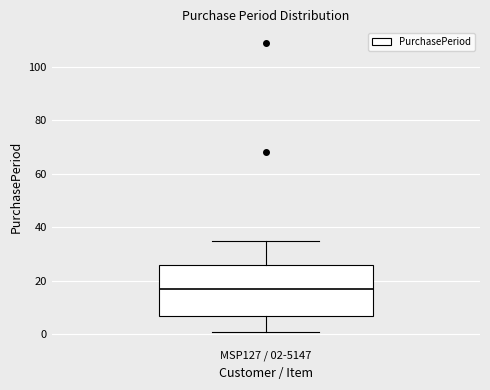

Transcribe this box plot: give where the median line is, the range the box spans, and where the two whiskers end, as read against the y-axis. The values are not printed on the chart, so give them approximately, as read against the axis.

median 18, box 8 to 26, whiskers 2 to 36